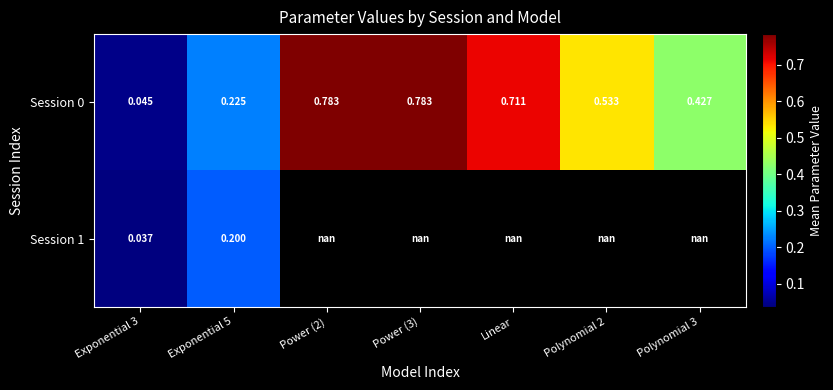

What is the difference between the Session 0 values at Power (2) and Polynomial 2?

0.3